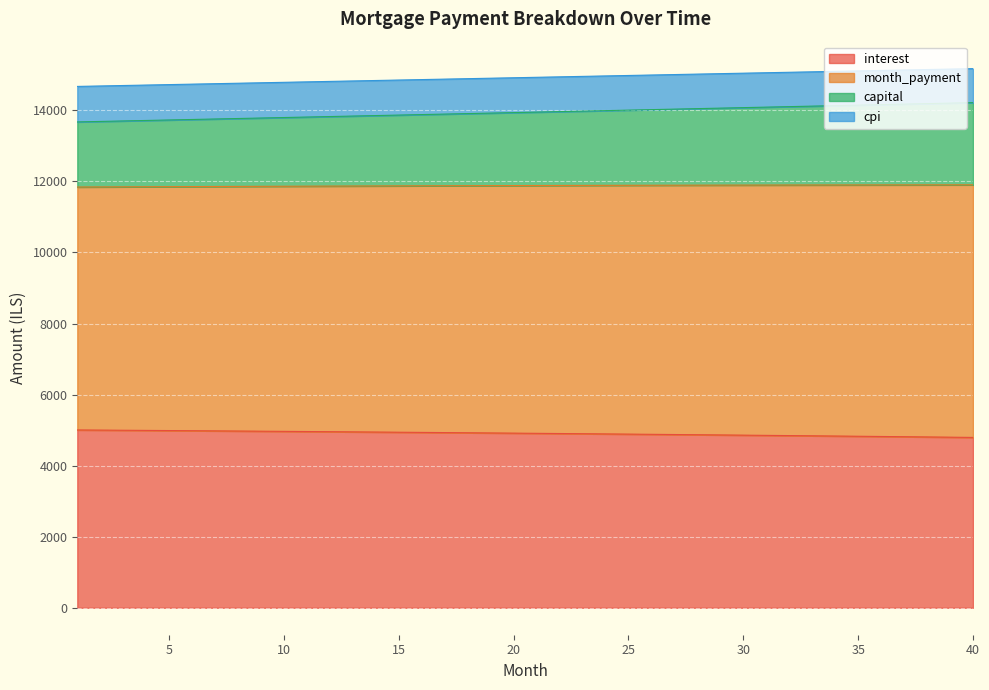

What is the maximum value for interest?

5005.0